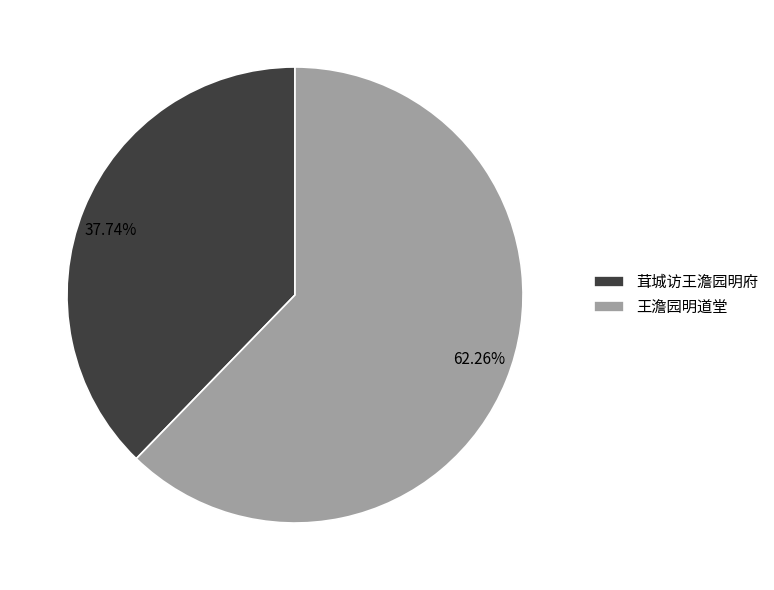

What is the smallest slice in the pie chart?

茸城访王澹园明府